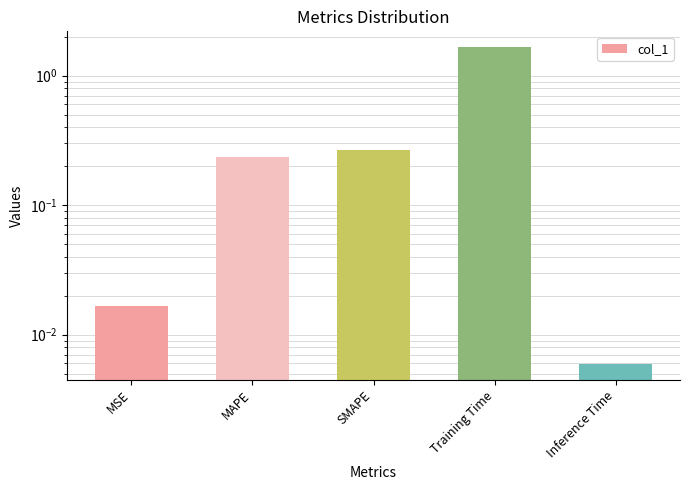

Reading left to right, transcribe all the data shown in this chart.

MSE=0.0	MAPE=0.2	SMAPE=0.3	Training Time=1.7	Inference Time=0.0